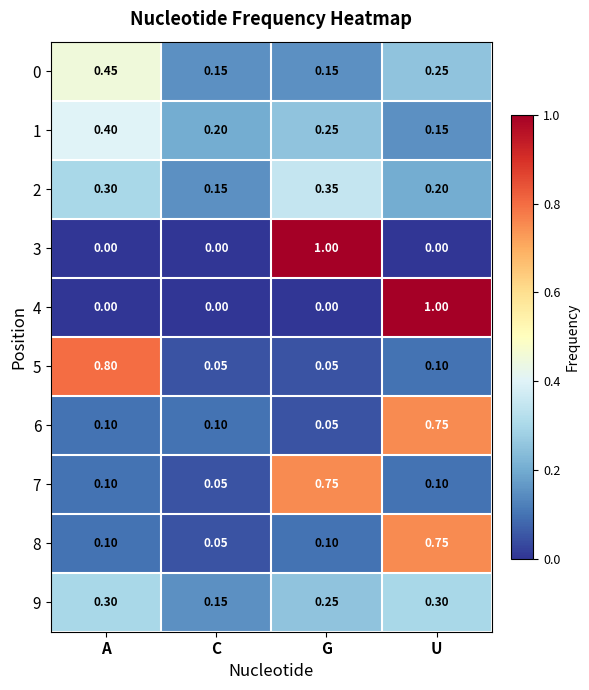

At which label does 7 reach its minimum?

C